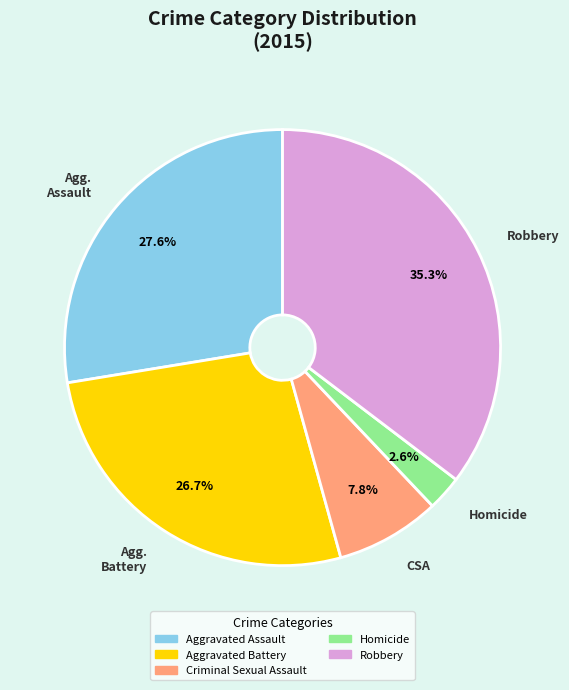

Rank the categories by value from lowest to highest.

Homicide, Criminal Sexual Assault, Aggravated Battery, Aggravated Assault, Robbery